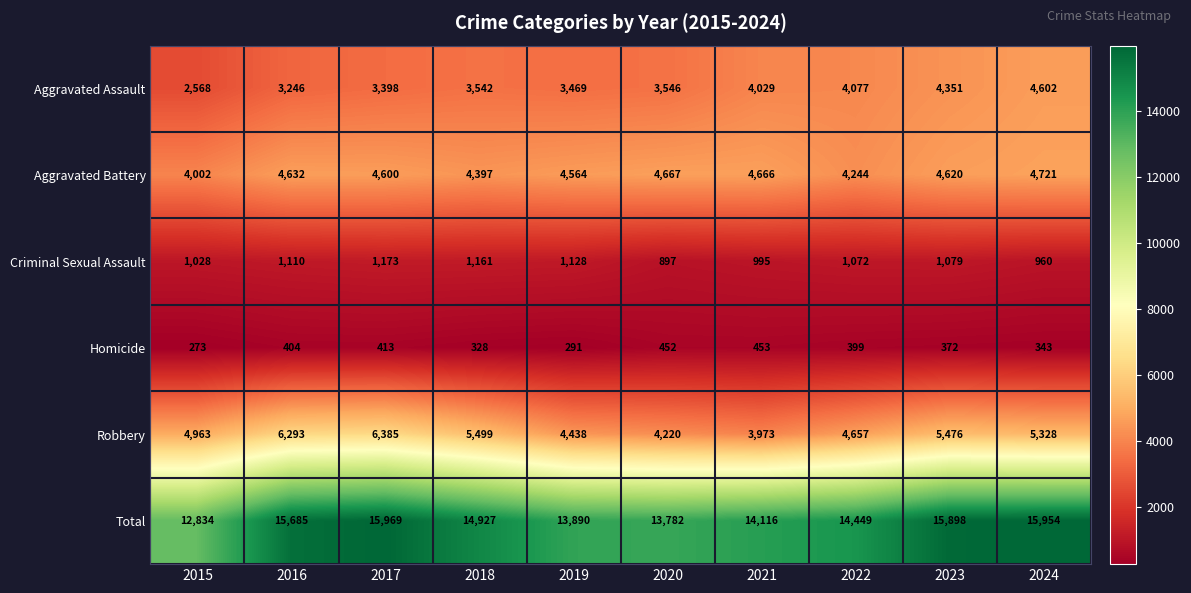

What is the sum of all Aggravated Assault values?

36828